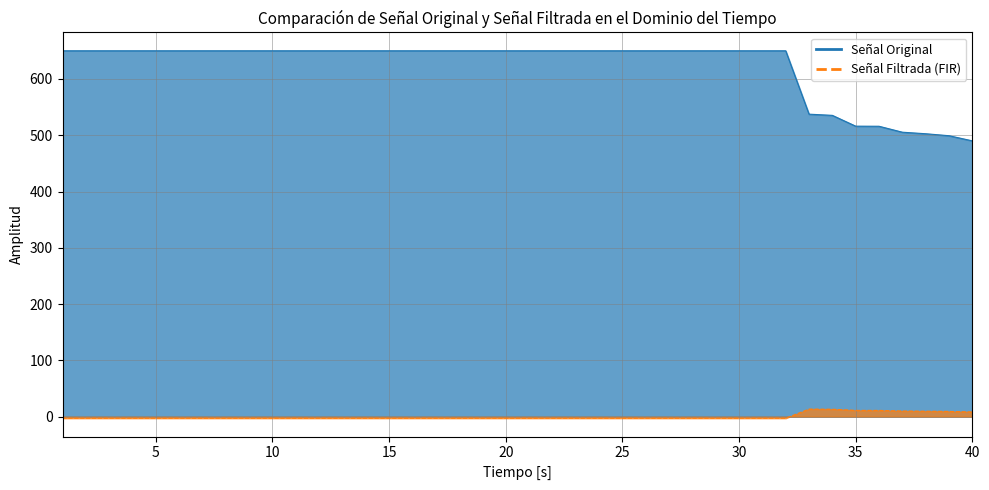

At which label is Señal Original closest to 569?

33